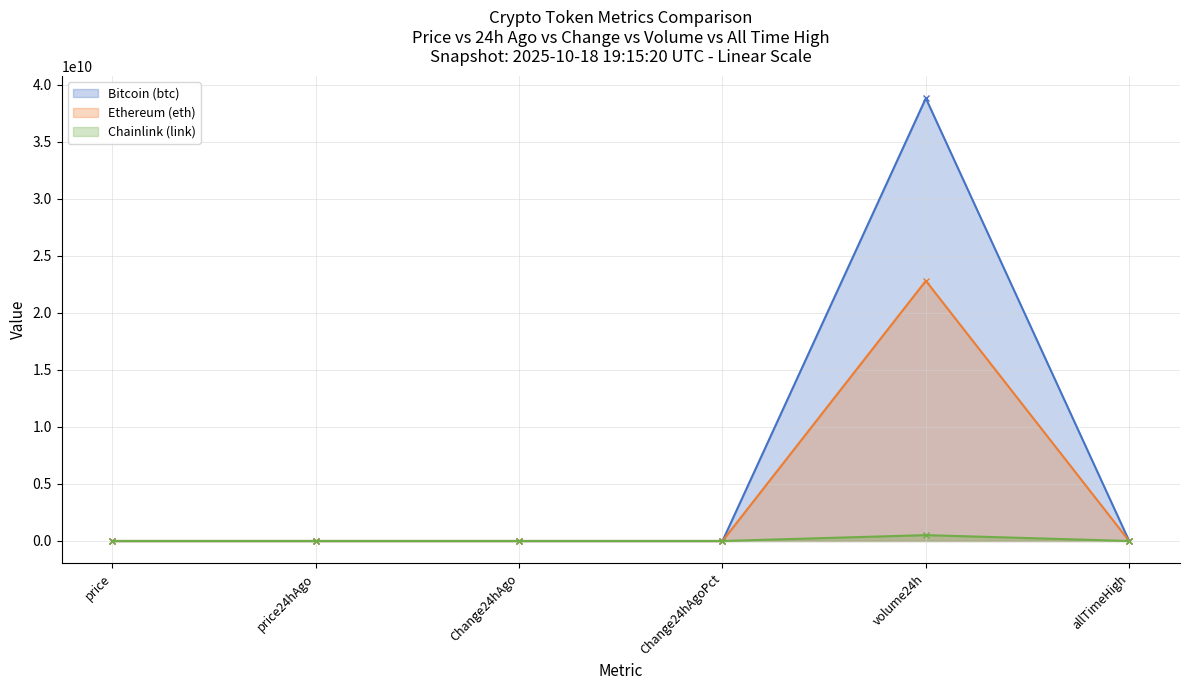

Between price24hAgo and Change24hAgoPct, which series saw the biggest shift?

Bitcoin (btc)